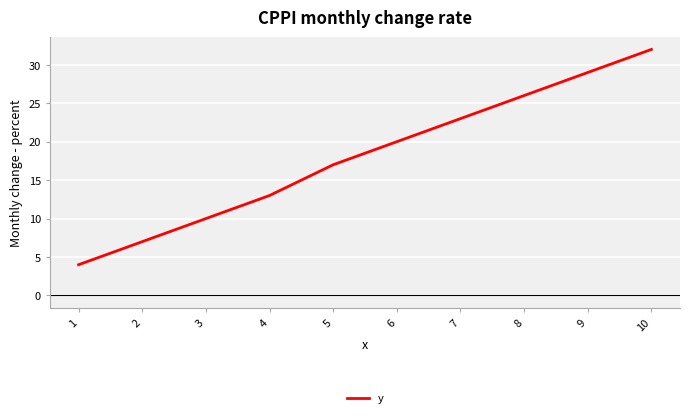

What is the smallest value displayed?

4